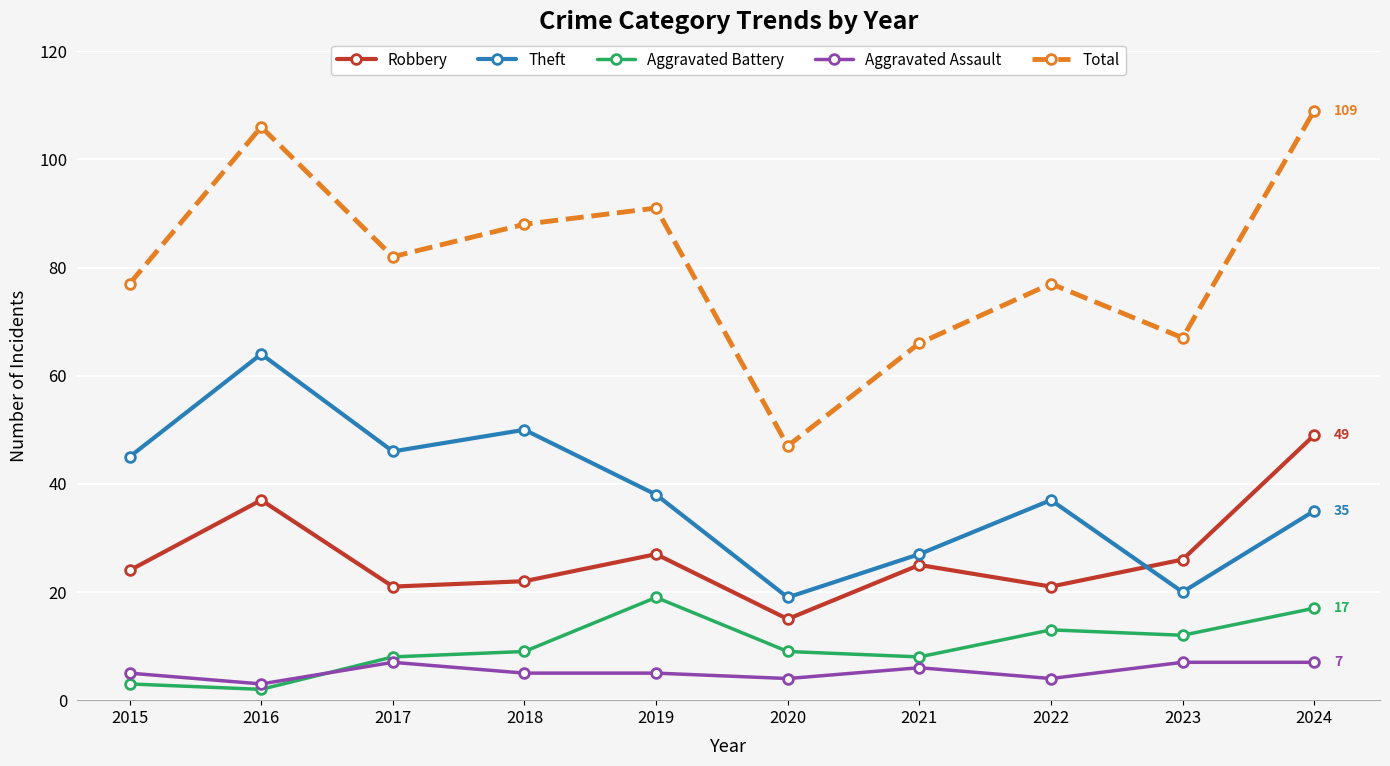

How many interior local peaks does the Aggravated Battery series have?

2